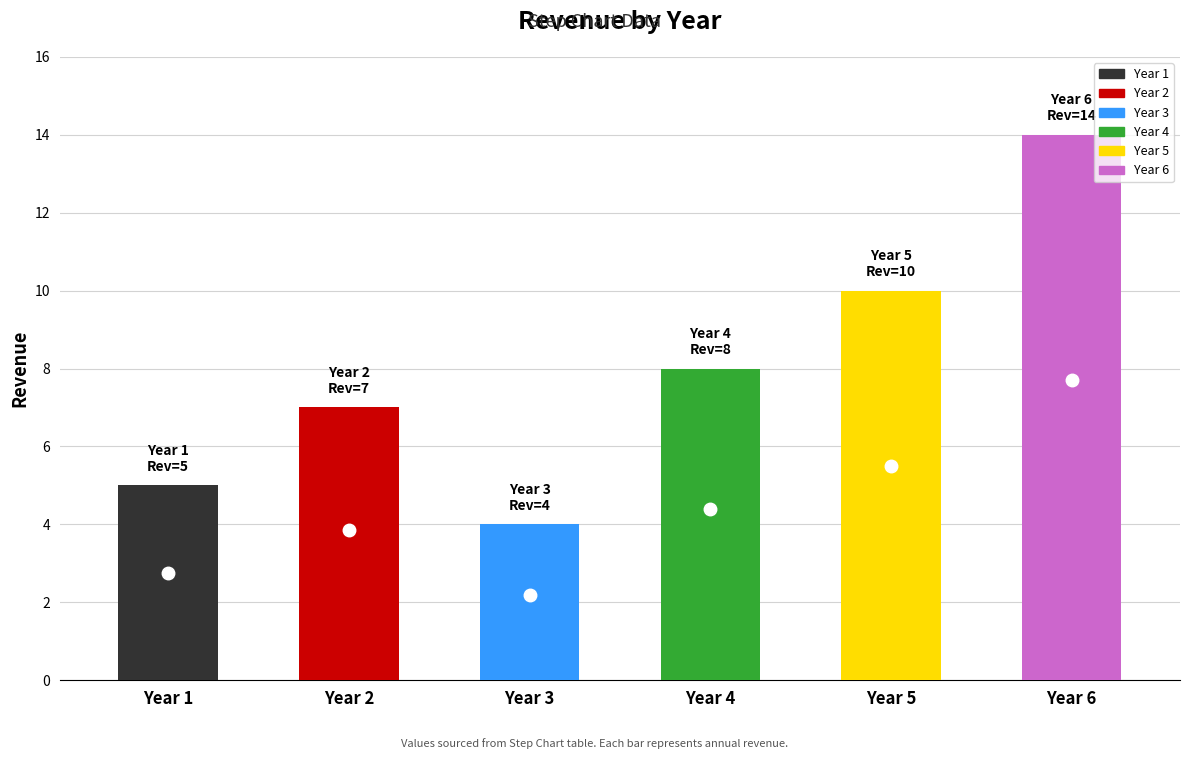

What is the change in value from 2 to 4?

+1